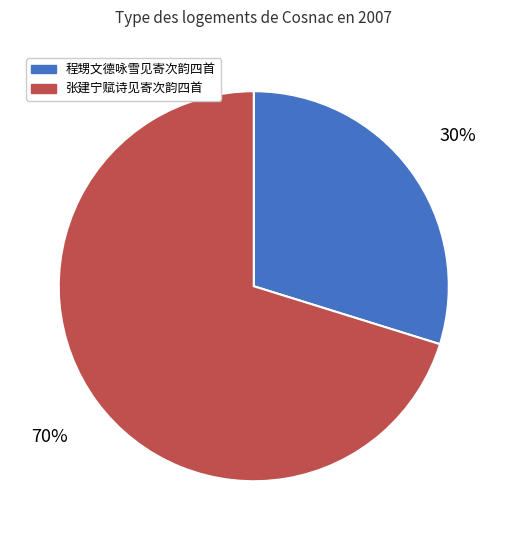

Is there a majority slice in this chart?

Yes